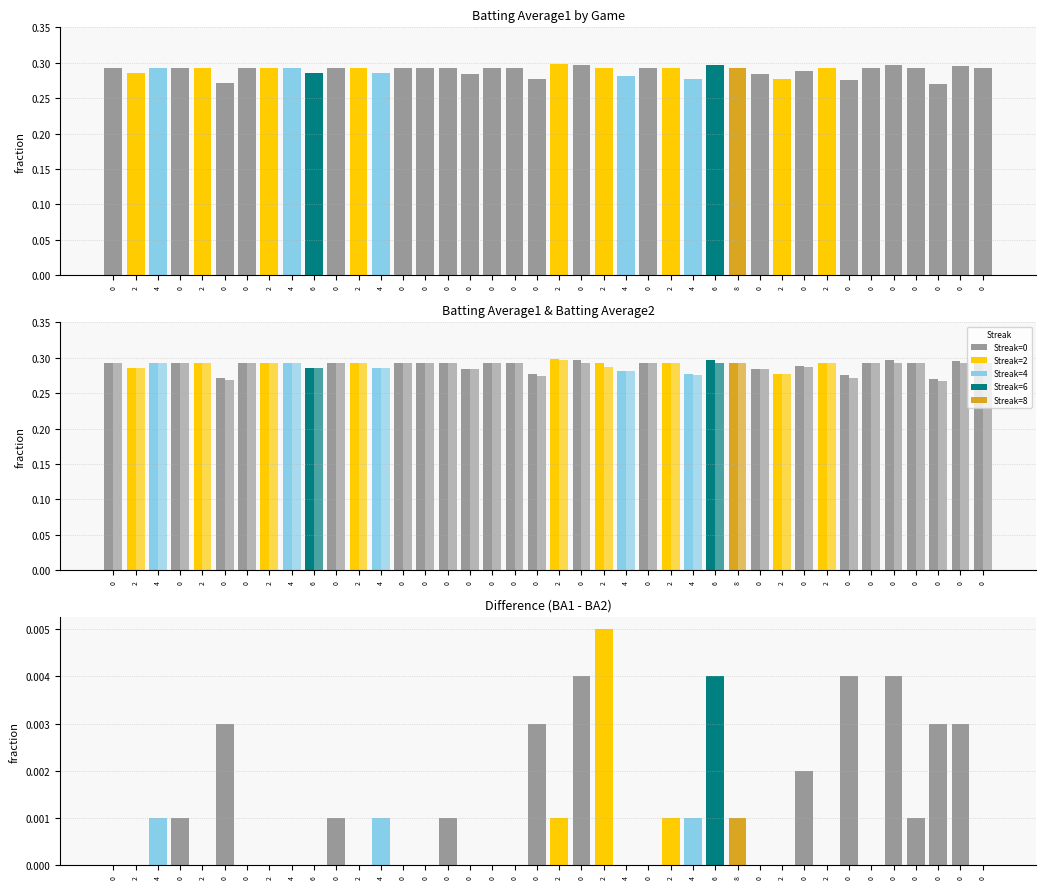

Is it true that Batting Average2 equals 0.3 at 4?

True